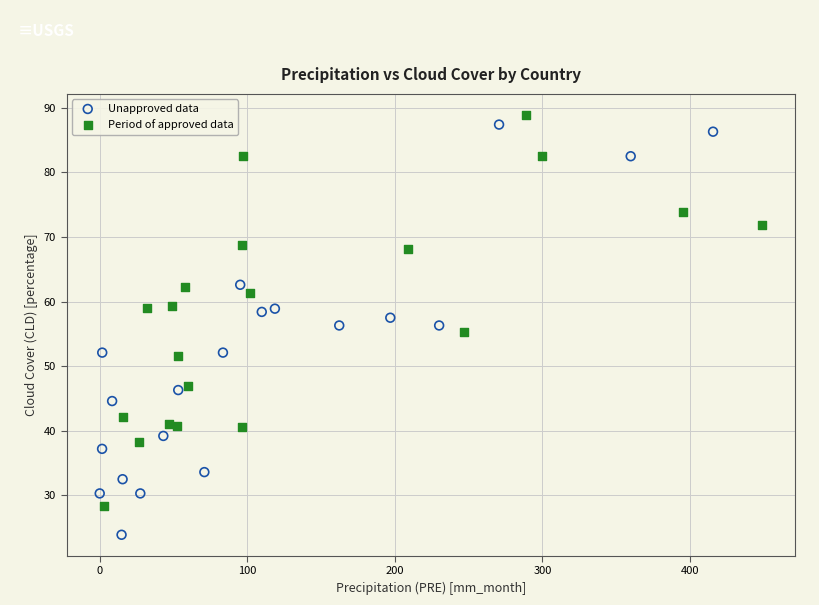

Which series contains the lowest Y value?

Unapproved data